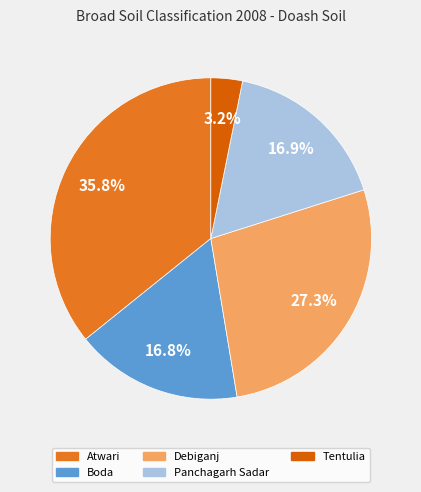

Is there a majority slice in this chart?

No